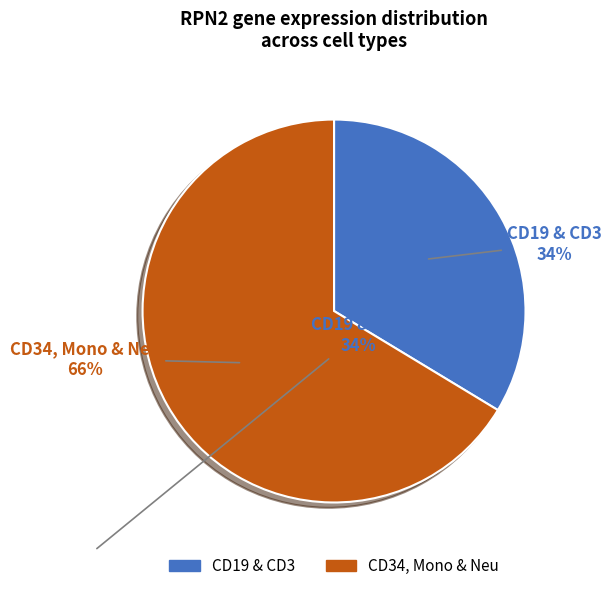

To the nearest percent, what is the average slice percentage?

50%